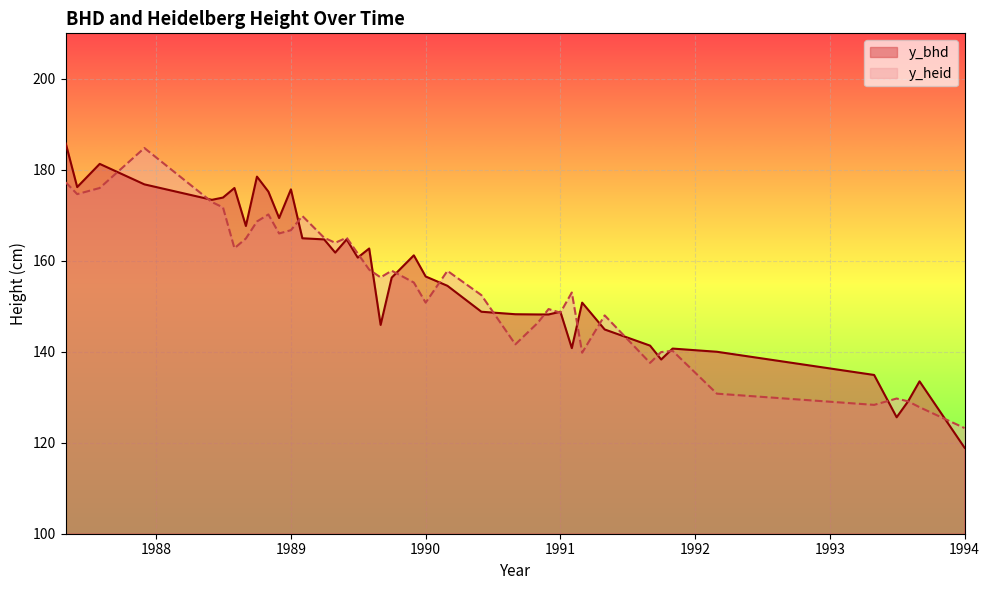

True or false: y_heid and y_bhd cross at least once.

True